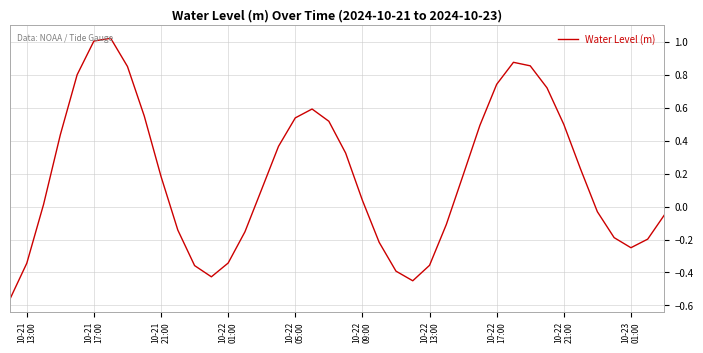

Reading left to right, extract all data points from this chart.

-0.6	-0.3	0.0	0.4	0.8	1.0	1.0	0.9	0.6	0.2	-0.1	-0.4	-0.4	-0.3	-0.2	0.1	0.4	0.5	0.6	0.5	0.3	0.0	-0.2	-0.4	-0.5	-0.4	-0.1	0.2	0.5	0.7	0.9	0.9	0.7	0.5	0.2	-0.0	-0.2	-0.2	-0.2	-0.0